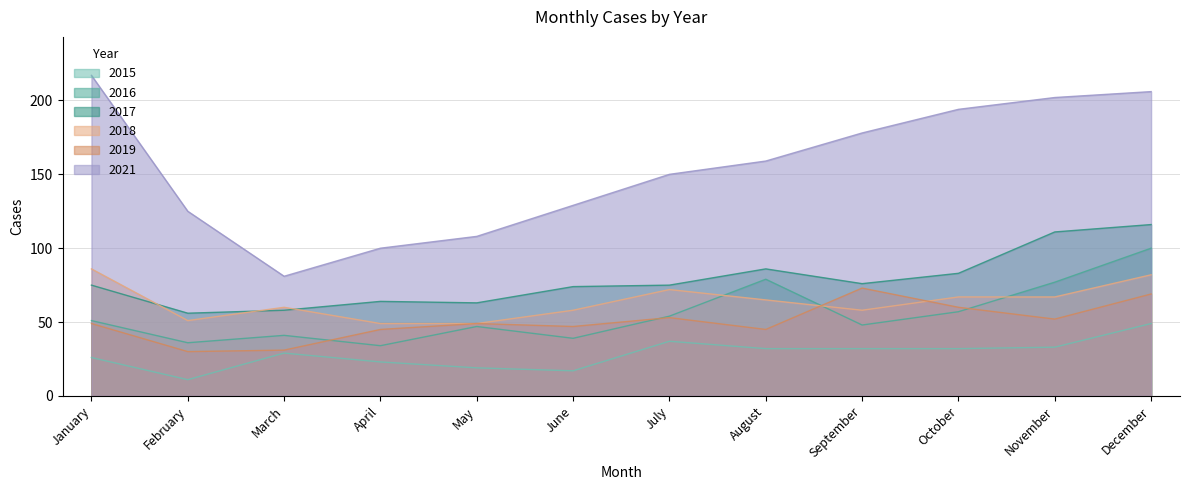

Reading left to right, what are all the values shown in this chart?

2015: 26	11	29	23	19	17	37	32	32	32	33	49
2016: 51	36	41	34	47	39	54	79	48	57	77	100
2017: 75	56	58	64	63	74	75	86	76	83	111	116
2018: 86	51	60	49	49	58	72	65	58	67	67	82
2019: 49	30	31	45	49	47	53	45	73	60	52	69
2021: 217	125	81	100	108	129	150	159	178	194	202	206